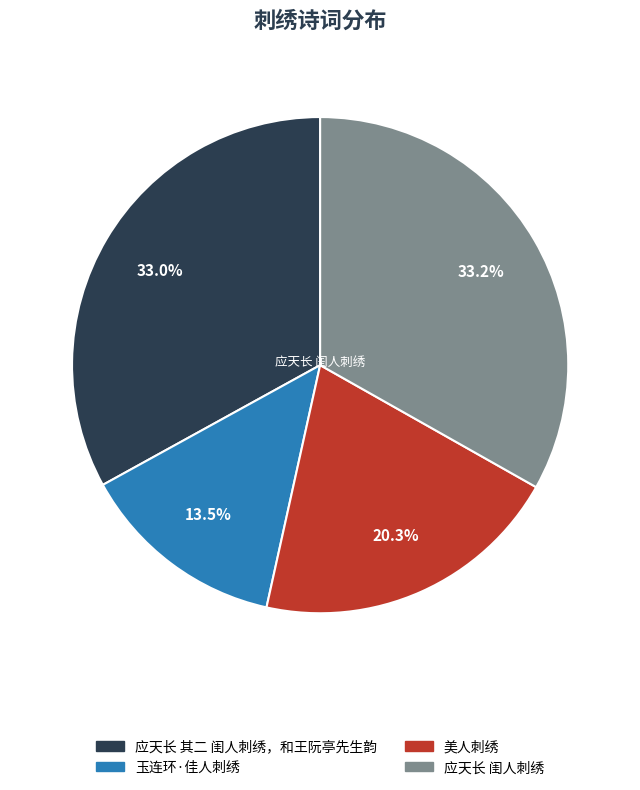

Is there a majority slice in this chart?

No